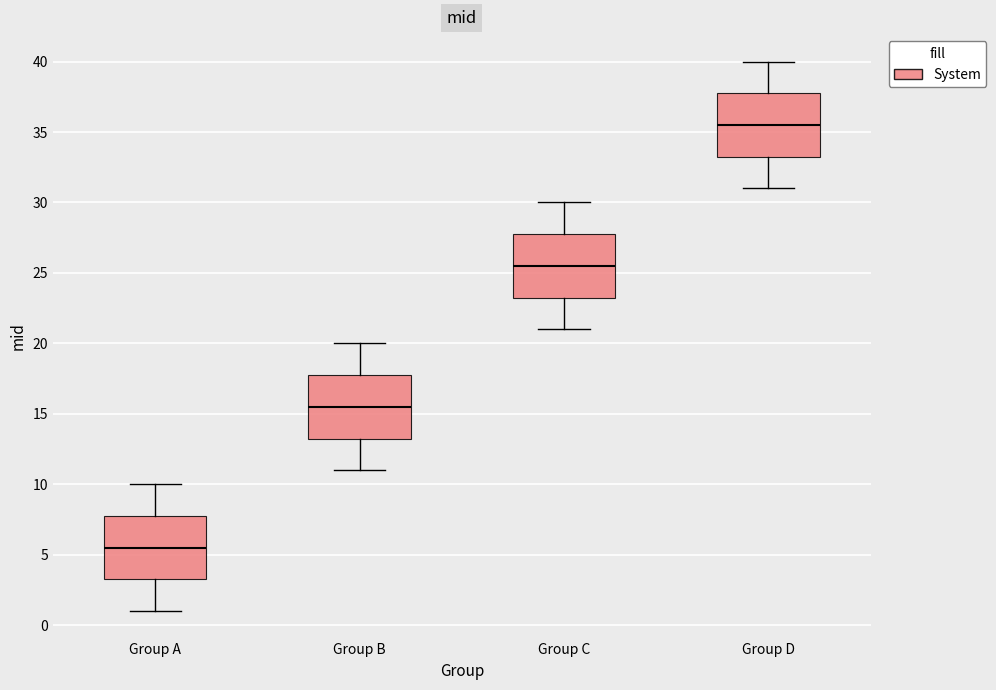

Which box has the highest median line?

Group D